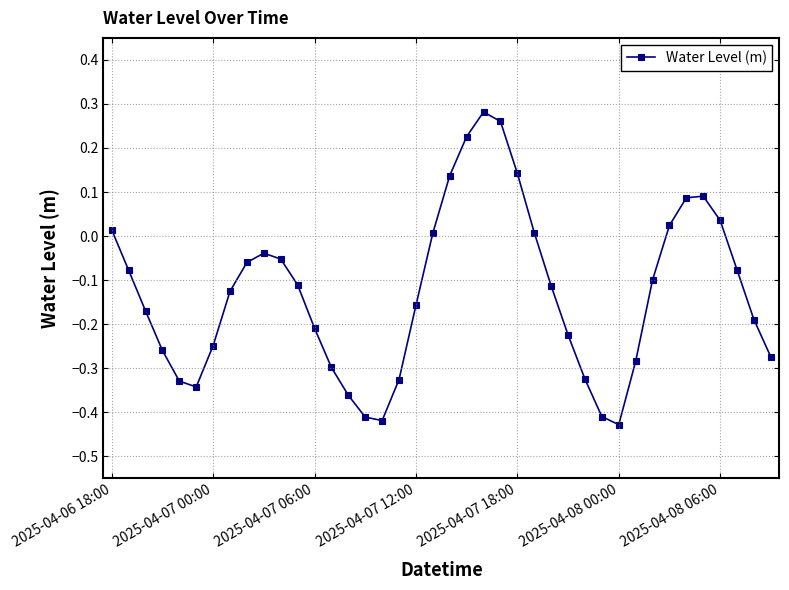

How many interior local peaks (higher than both neighbors) does the data have?

3